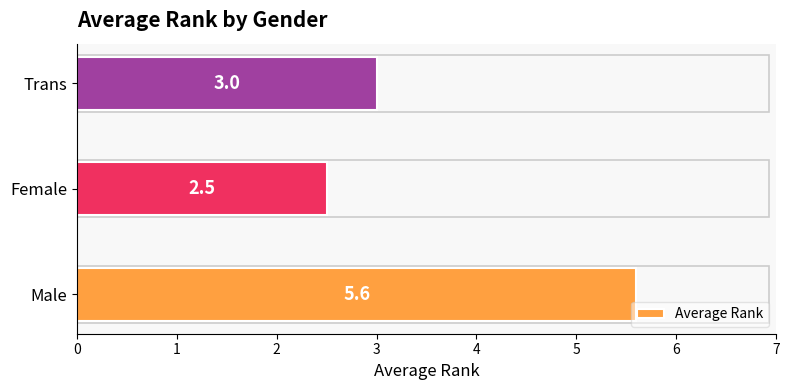

Rank the categories by value from highest to lowest.

Male, Trans, Female